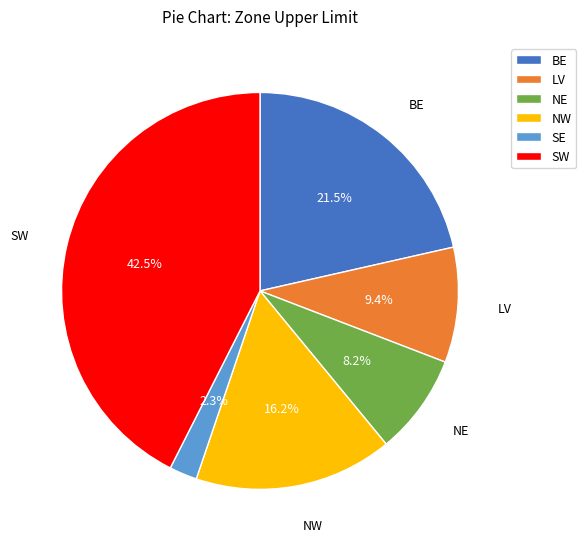

Does any single category account for the majority?

No